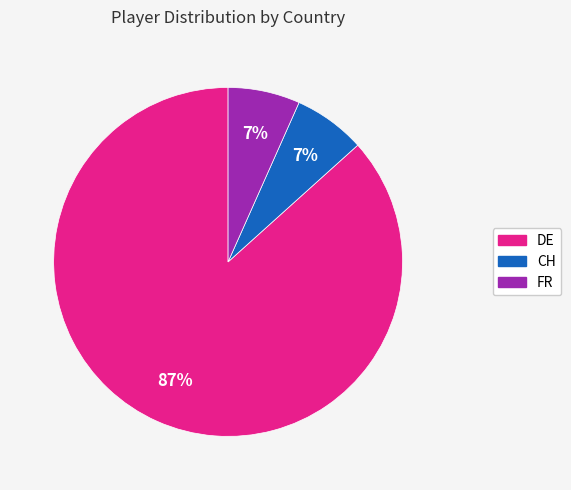

Is it true that CH is 7% of the pie?

True